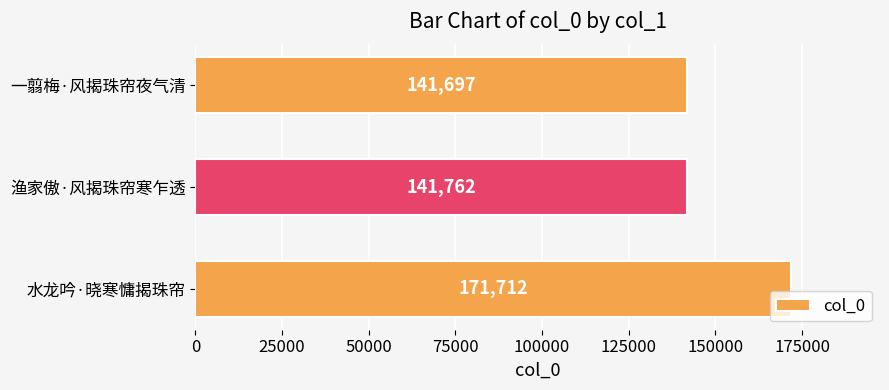

What is the greatest value displayed?

171712